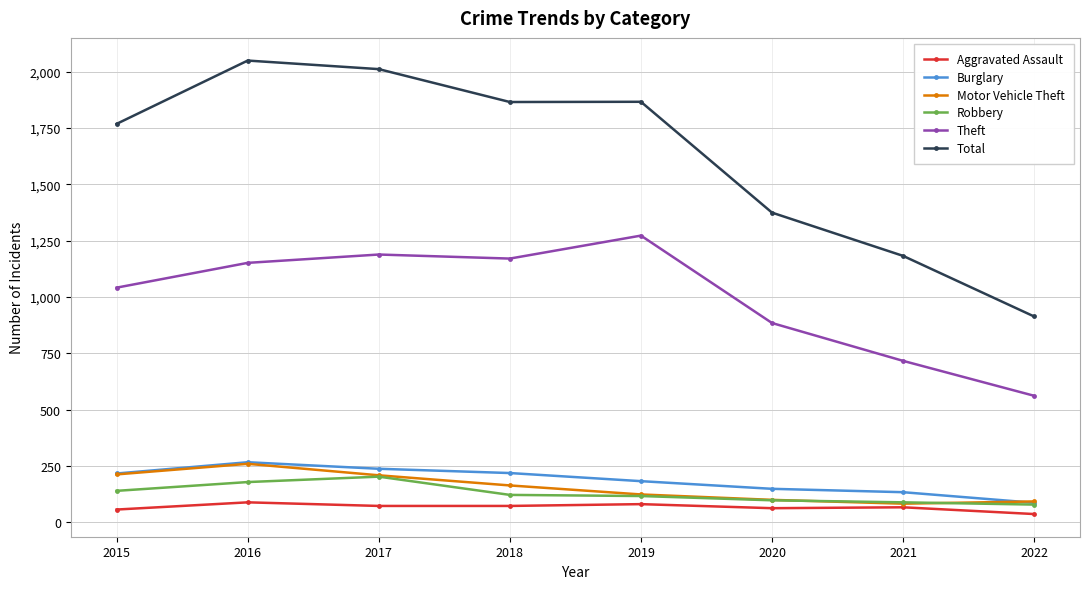

Between 2015 and 2020, which series saw the biggest shift?

Total